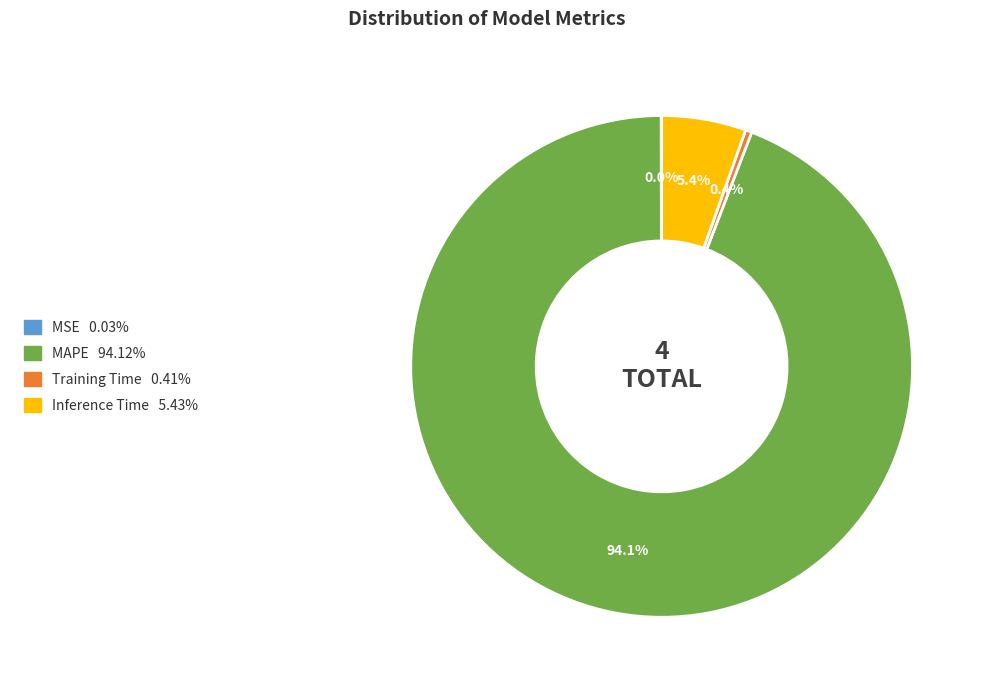

Which slice is the largest?

MAPE